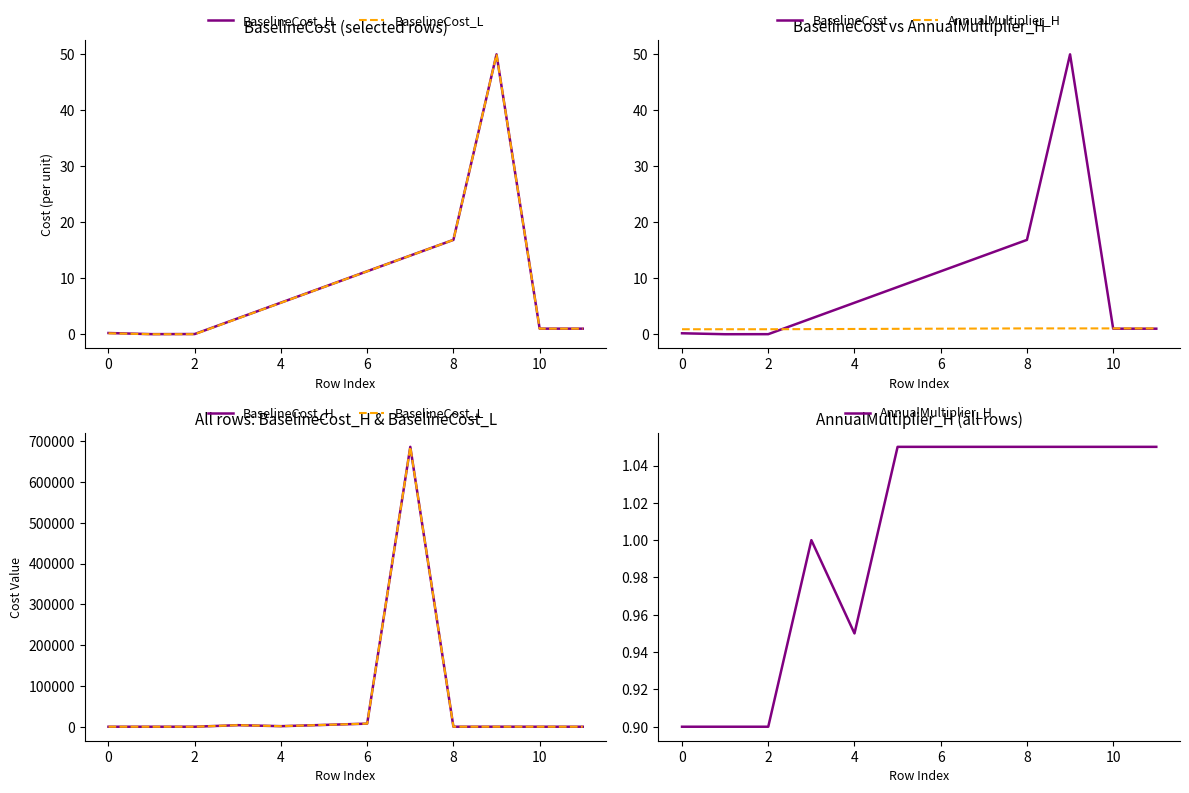

Reading left to right, extract all data points from this chart.

BaselineCost_L: 0=0.2	1=0.0	2=0.0	3=3806.2	4=1350.4	5=4423.5	6=7576.9	7=686433.0	8=16.9	9=50.0	10=1.0	11=1.0
BaselineCost_H: 0=0.2	1=0.0	2=0.0	3=3806.2	4=1350.4	5=4423.5	6=7576.9	7=686433.0	8=16.9	9=50.0	10=1.0	11=1.0
AnnualMultiplier_H: 0=0.9	1=0.9	2=0.9	3=1.0	4=0.9	5=1.1	6=1.1	7=1.1	8=1.1	9=1.1	10=1.1	11=1.1